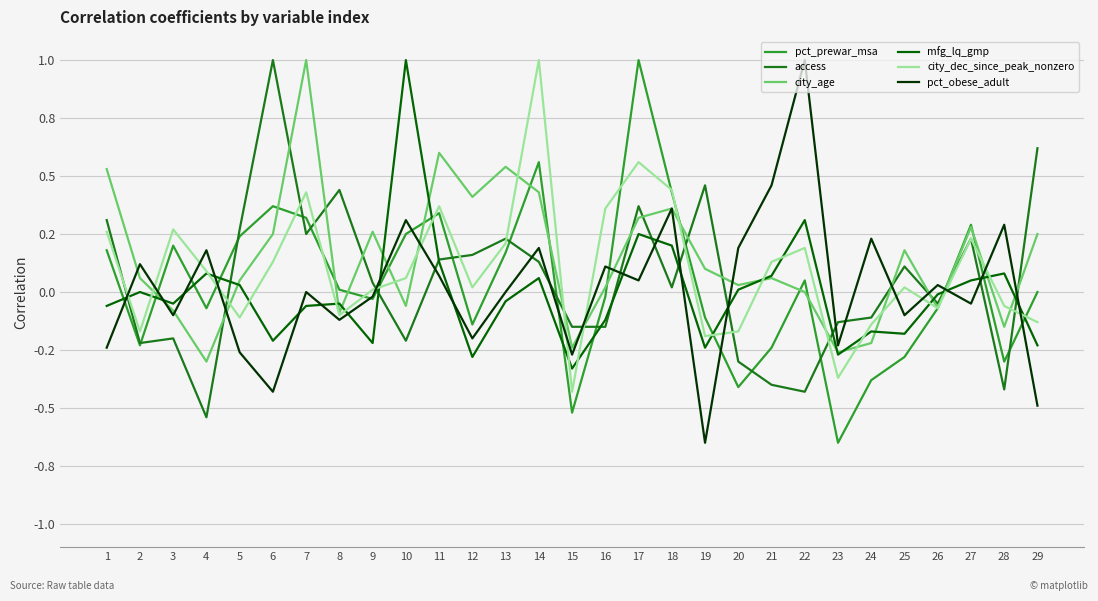

What is the sum of all pct_prewar_msa values?

1.0